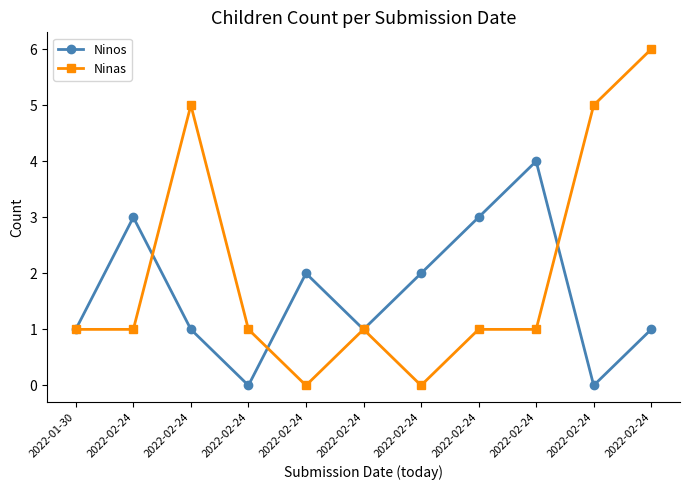

What is the spread (max minus min) of values at 2022-02-24?

2